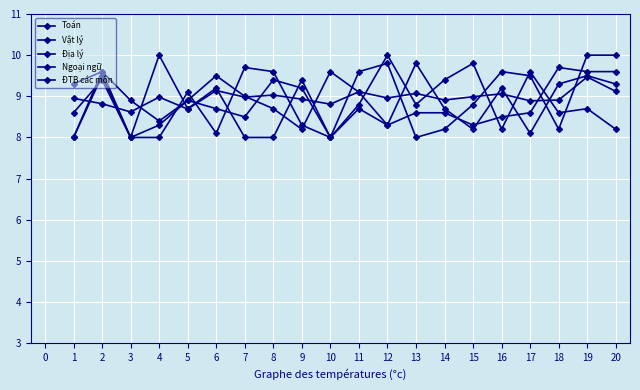

Reading left to right, extract all data points from this chart.

Toán: 8.0	9.6	8.0	8.0	9.1	8.1	9.7	9.6	8.3	8.0	8.7	8.3	8.6	8.6	8.3	8.5	8.6	9.7	9.6	9.6
Vật lý: 9.3	9.6	8.9	8.4	8.9	9.5	9.0	8.7	8.2	9.6	9.1	8.3	9.8	8.7	8.2	9.2	8.1	9.3	9.5	9.3
Địa lý: 8.6	9.4	8.0	8.3	8.9	8.7	8.5	9.4	9.2	8.0	9.6	9.8	8.0	8.2	8.8	9.6	9.5	8.2	10.0	10.0
Ngoại ngữ: 8.0	9.5	8.0	10.0	8.7	9.2	8.0	8.0	9.4	8.0	8.8	10.0	8.8	9.4	9.8	8.2	9.6	8.6	8.7	8.2
ĐTB các môn: 8.9	8.8	8.6	9.0	8.7	9.1	9.0	9.0	8.9	8.8	9.1	9.0	9.1	8.9	9.0	9.1	8.9	8.9	9.5	9.1